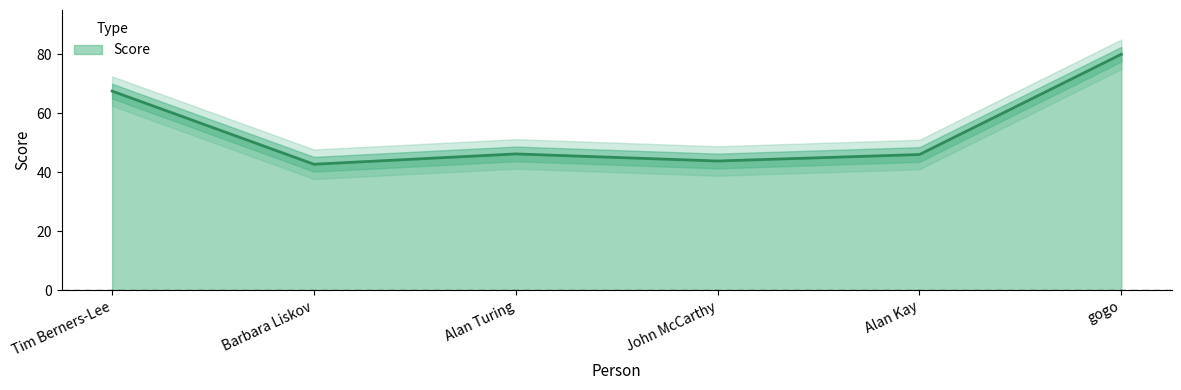

Reading right to left, extract all data points from this chart.

gogo=80.0	Alan Kay=46.0	John McCarthy=43.8	Alan Turing=46.2	Barbara Liskov=42.7	Tim Berners-Lee=67.5